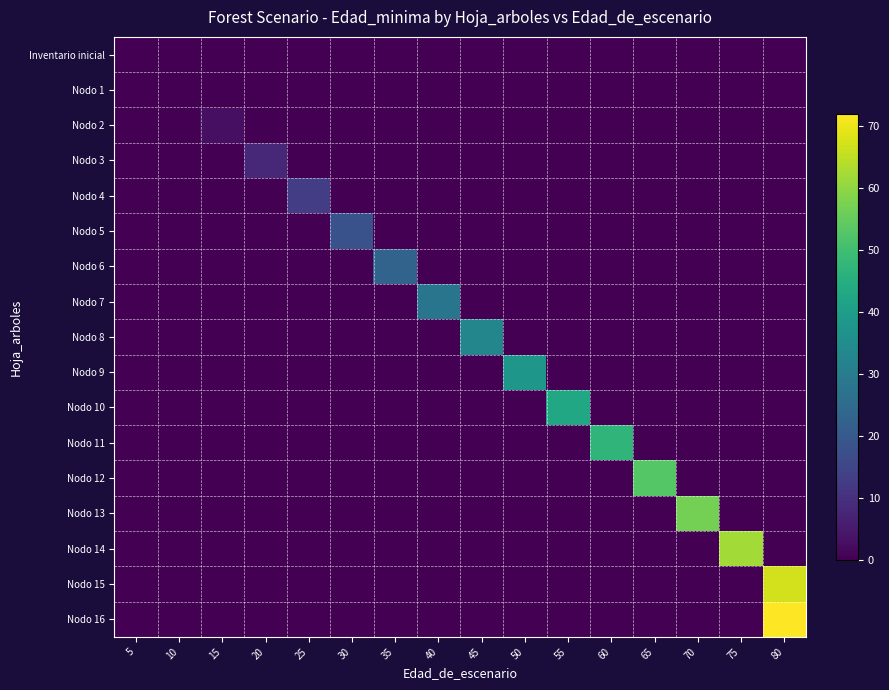

Reading left to right, list all the values displayed in this chart.

Inventario inicial: 5=0	10=0	15=0	20=0	25=0	30=0	35=0	40=0	45=0	50=0	55=0	60=0	65=0	70=0	75=0	80=0
Nodo 1: 5=0	10=0	15=0	20=0	25=0	30=0	35=0	40=0	45=0	50=0	55=0	60=0	65=0	70=0	75=0	80=0
Nodo 2: 5=0	10=0	15=3	20=0	25=0	30=0	35=0	40=0	45=0	50=0	55=0	60=0	65=0	70=0	75=0	80=0
Nodo 3: 5=0	10=0	15=0	20=8	25=0	30=0	35=0	40=0	45=0	50=0	55=0	60=0	65=0	70=0	75=0	80=0
Nodo 4: 5=0	10=0	15=0	20=0	25=13	30=0	35=0	40=0	45=0	50=0	55=0	60=0	65=0	70=0	75=0	80=0
Nodo 5: 5=0	10=0	15=0	20=0	25=0	30=18	35=0	40=0	45=0	50=0	55=0	60=0	65=0	70=0	75=0	80=0
Nodo 6: 5=0	10=0	15=0	20=0	25=0	30=0	35=23	40=0	45=0	50=0	55=0	60=0	65=0	70=0	75=0	80=0
Nodo 7: 5=0	10=0	15=0	20=0	25=0	30=0	35=0	40=28	45=0	50=0	55=0	60=0	65=0	70=0	75=0	80=0
Nodo 8: 5=0	10=0	15=0	20=0	25=0	30=0	35=0	40=0	45=33	50=0	55=0	60=0	65=0	70=0	75=0	80=0
Nodo 9: 5=0	10=0	15=0	20=0	25=0	30=0	35=0	40=0	45=0	50=38	55=0	60=0	65=0	70=0	75=0	80=0
Nodo 10: 5=0	10=0	15=0	20=0	25=0	30=0	35=0	40=0	45=0	50=0	55=43	60=0	65=0	70=0	75=0	80=0
Nodo 11: 5=0	10=0	15=0	20=0	25=0	30=0	35=0	40=0	45=0	50=0	55=0	60=47	65=0	70=0	75=0	80=0
Nodo 12: 5=0	10=0	15=0	20=0	25=0	30=0	35=0	40=0	45=0	50=0	55=0	60=0	65=53	70=0	75=0	80=0
Nodo 13: 5=0	10=0	15=0	20=0	25=0	30=0	35=0	40=0	45=0	50=0	55=0	60=0	65=0	70=57	75=0	80=0
Nodo 14: 5=0	10=0	15=0	20=0	25=0	30=0	35=0	40=0	45=0	50=0	55=0	60=0	65=0	70=0	75=62	80=0
Nodo 15: 5=0	10=0	15=0	20=0	25=0	30=0	35=0	40=0	45=0	50=0	55=0	60=0	65=0	70=0	75=0	80=67
Nodo 16: 5=0	10=0	15=0	20=0	25=0	30=0	35=0	40=0	45=0	50=0	55=0	60=0	65=0	70=0	75=0	80=72